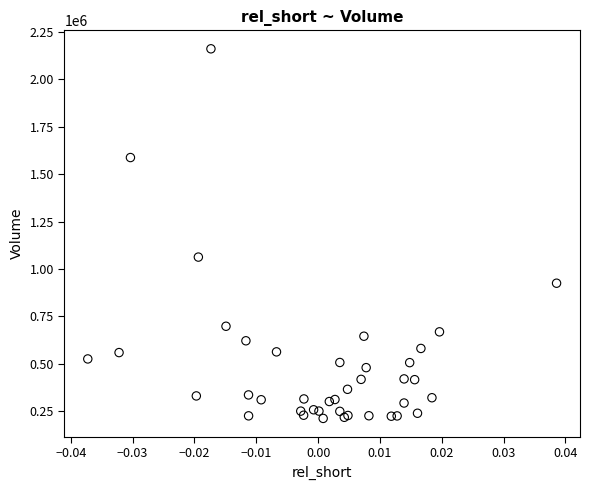

What Y value in the scatter plot is closest to 1186650?

1062900